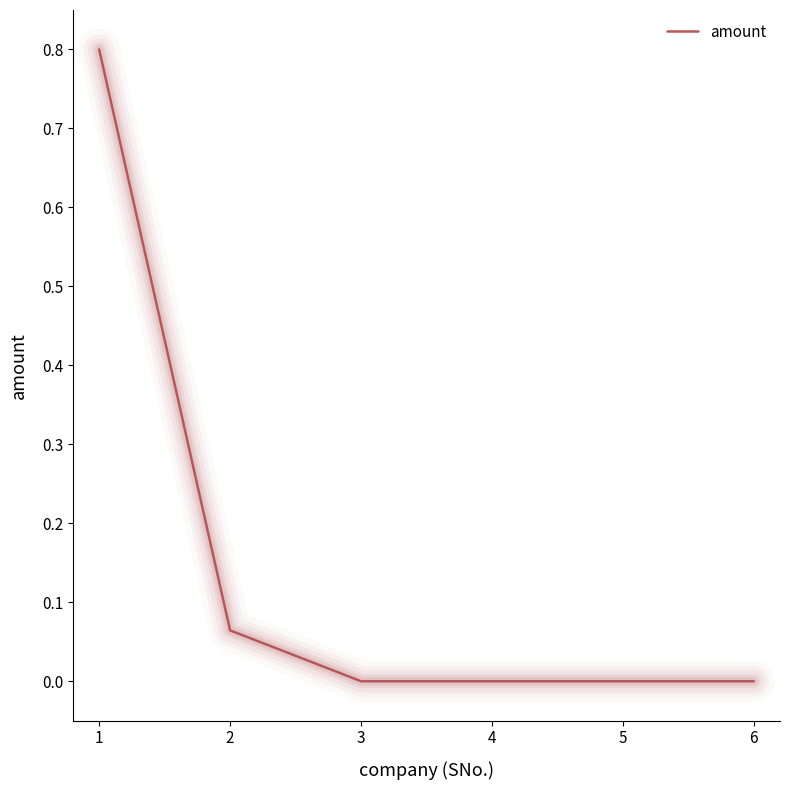

What is the sum of all values?

0.9